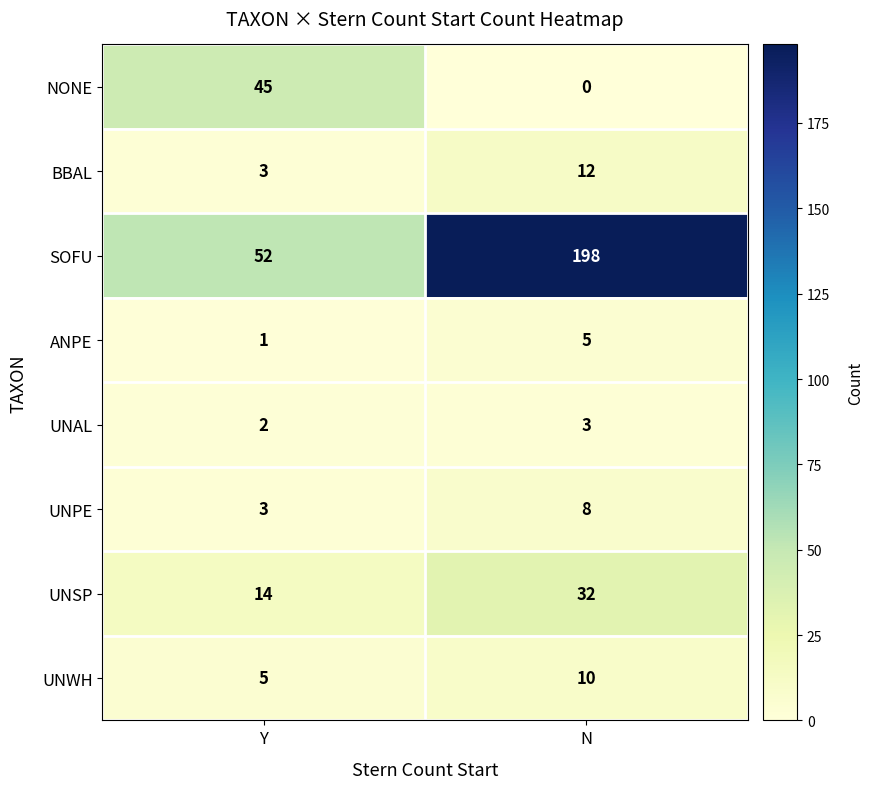

What is the difference between the highest and lowest values at N?

198